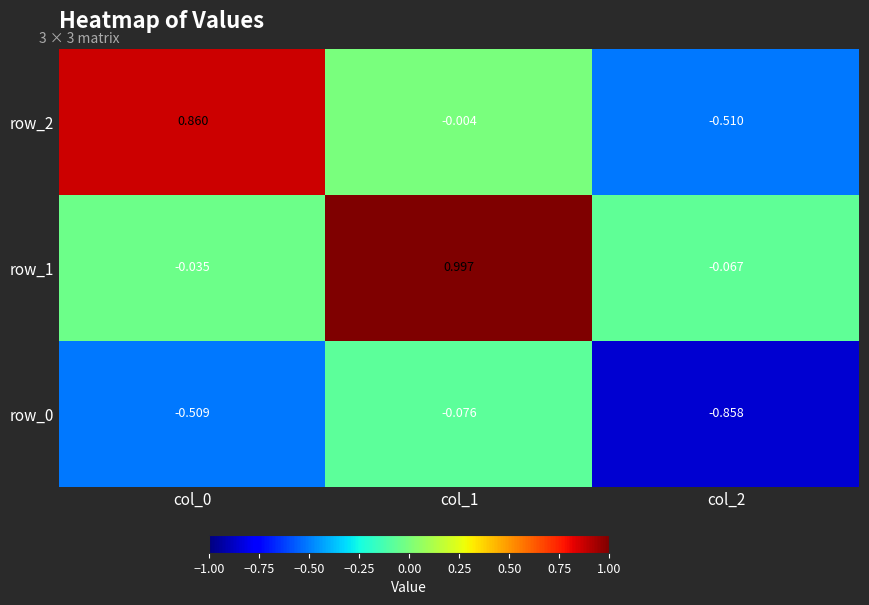

Which series has the largest total across all categories?

row_1